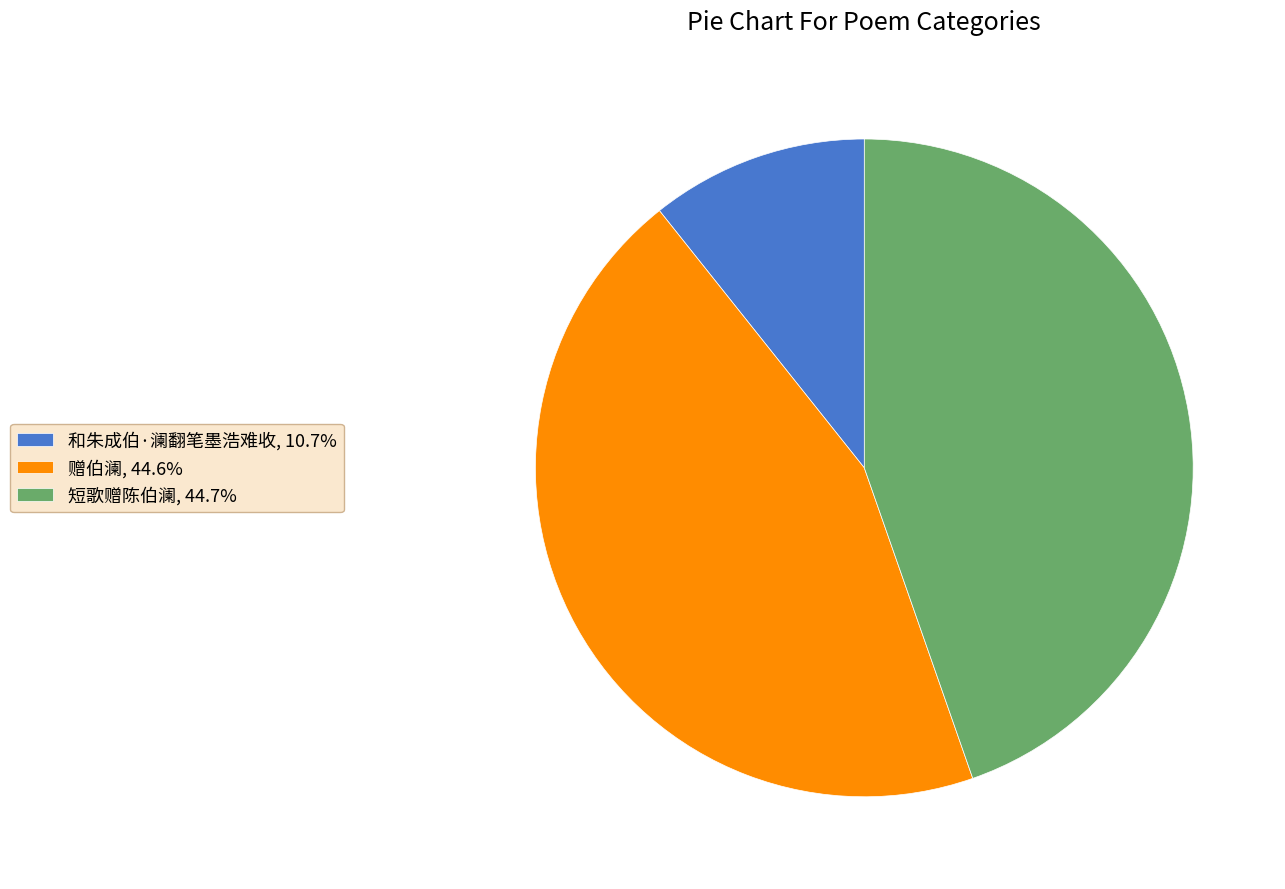

True or false: 短歌赠陈伯澜 accounts for 45% of the total.

True